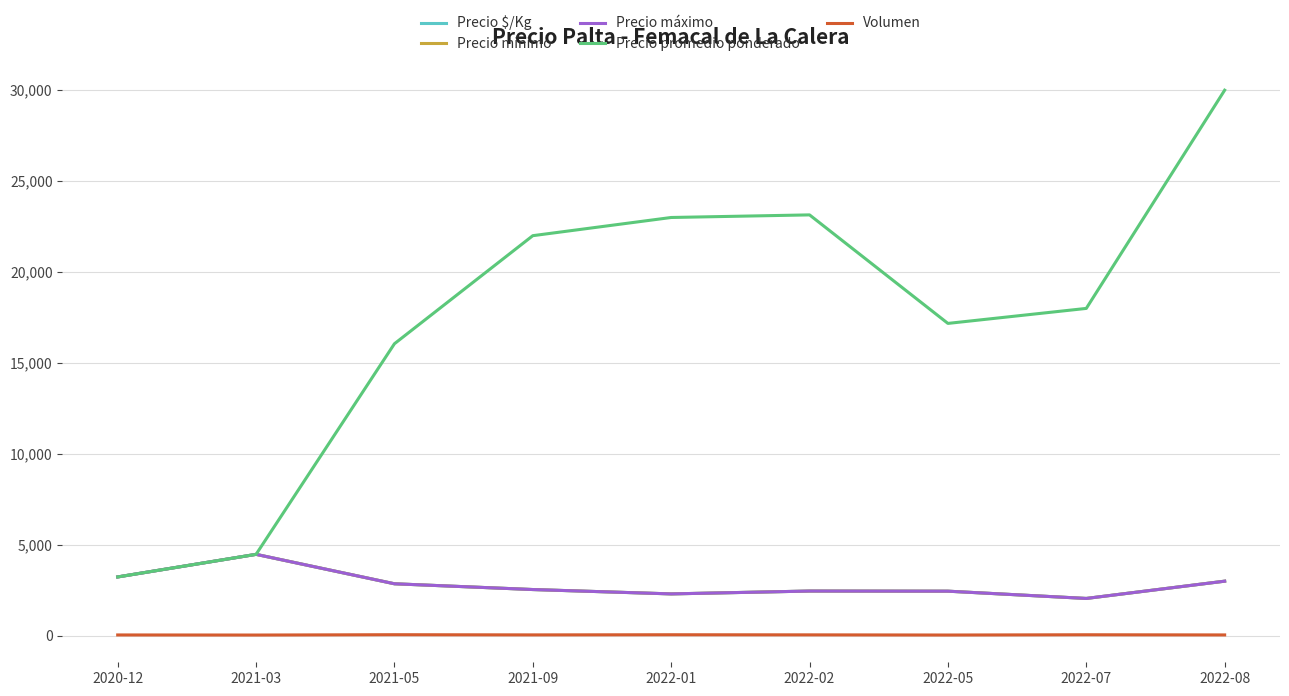

True or false: Precio promedio ponderado and Volumen cross at least once.

False